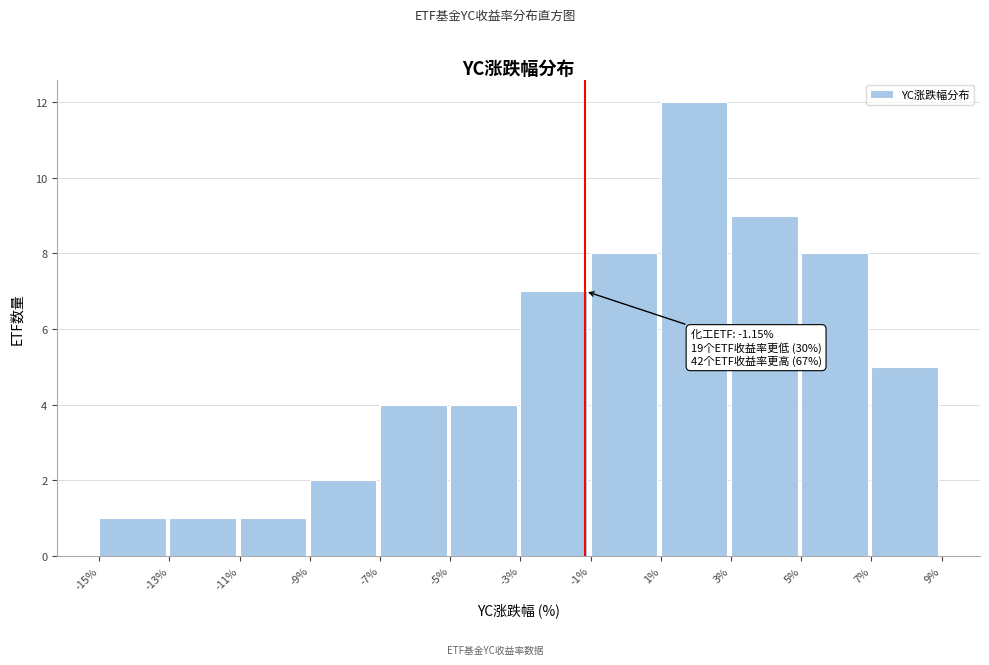

Which range on the x-axis has the tallest bar?

1% to 3%